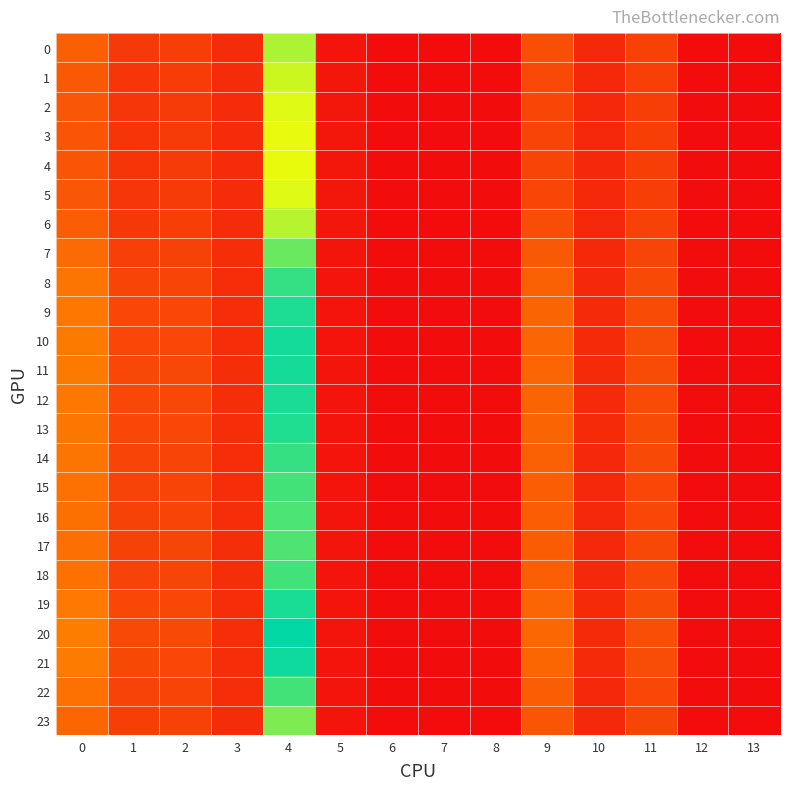

Rank the series by their maximum value, from lowest to highest.

4, 3, 5, 2, 1, 6, 0, 23, 7, 17, 16, 15, 22, 18, 14, 8, 13, 9, 12, 19, 11, 10, 21, 20